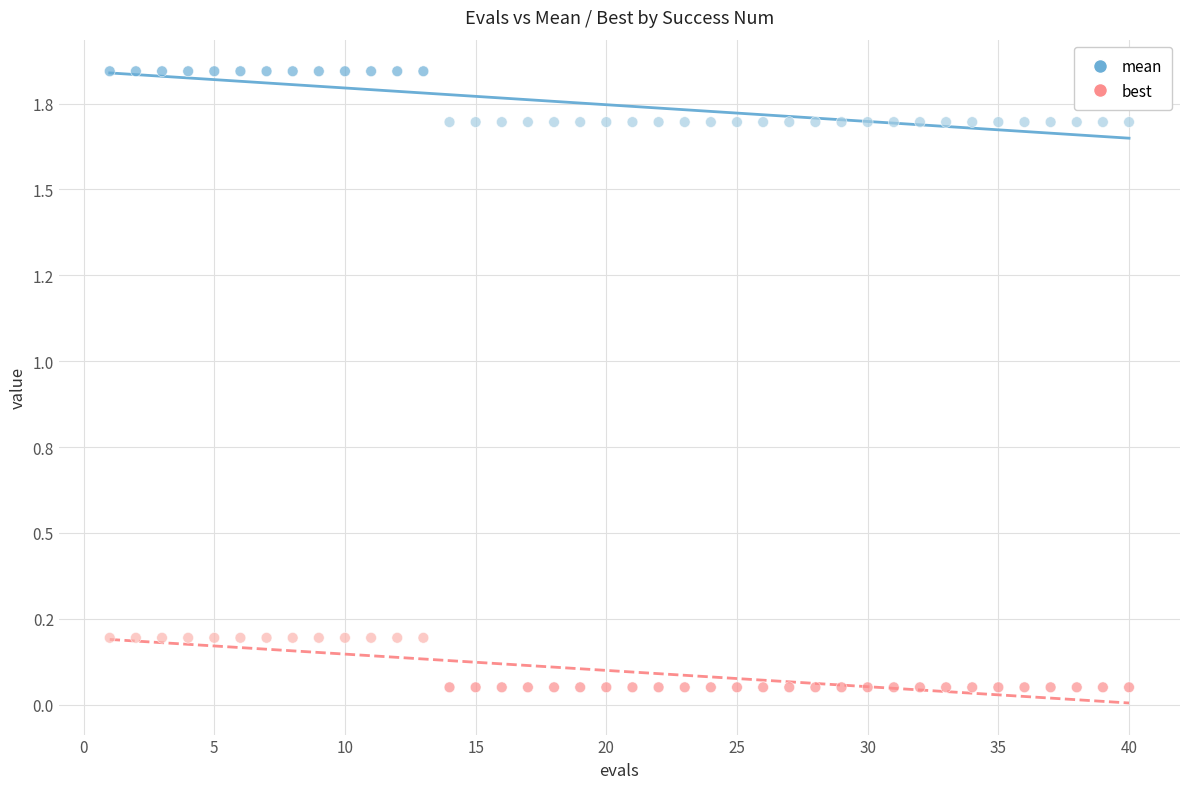

Which series has the largest Y range (max minus min)?

mean